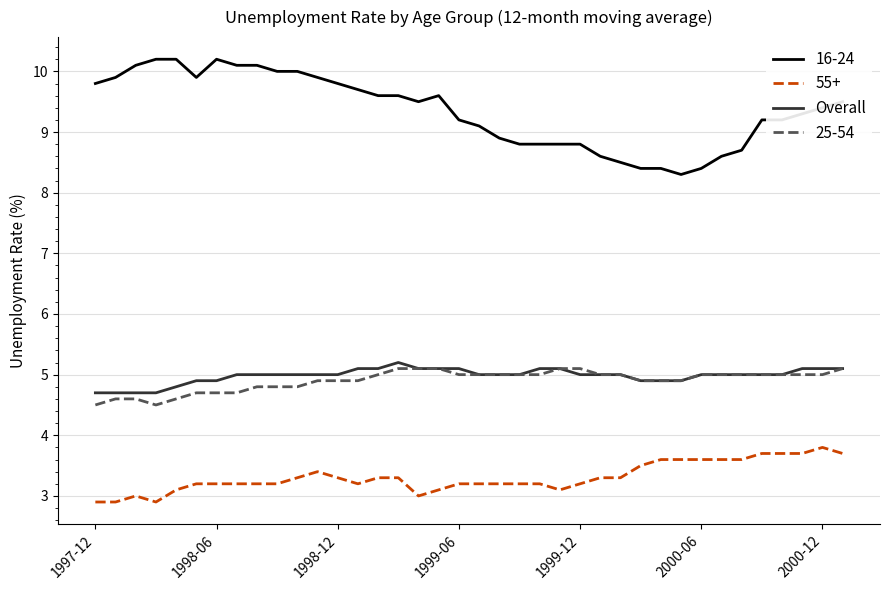

What is the maximum value shown in the chart?

10.2